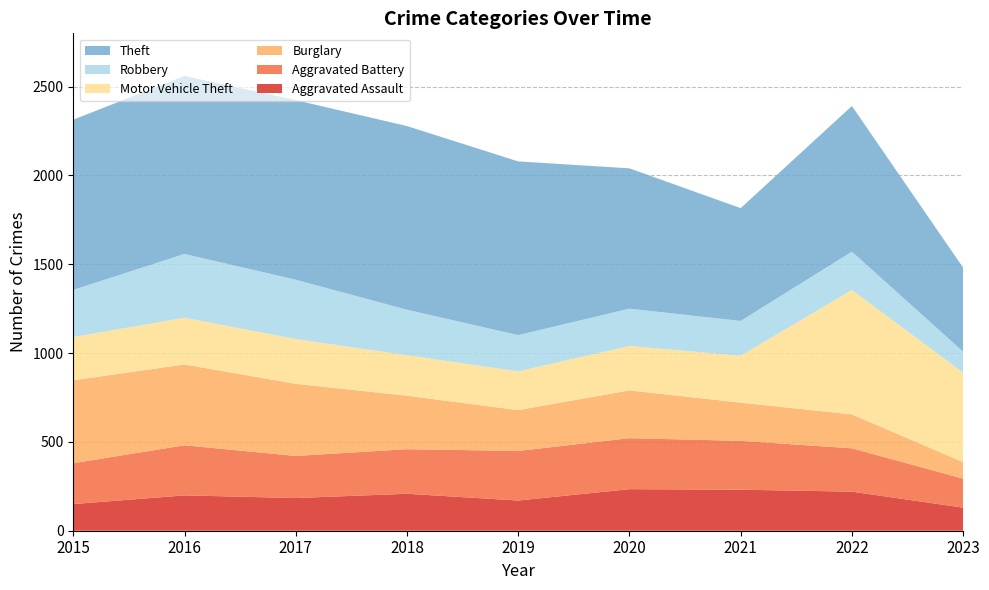

Reading right to left, list all the values displayed in this chart.

Aggravated Assault: 130	220	231	234	170	208	184	199	150
Aggravated Battery: 163	244	275	287	279	251	237	282	230
Burglary: 93	191	215	269	230	301	406	455	467
Motor Vehicle Theft: 504	700	264	250	218	228	252	263	243
Robbery: 118	216	196	210	204	256	334	359	266
Theft: 473	820	635	790	978	1034	1011	1002	958